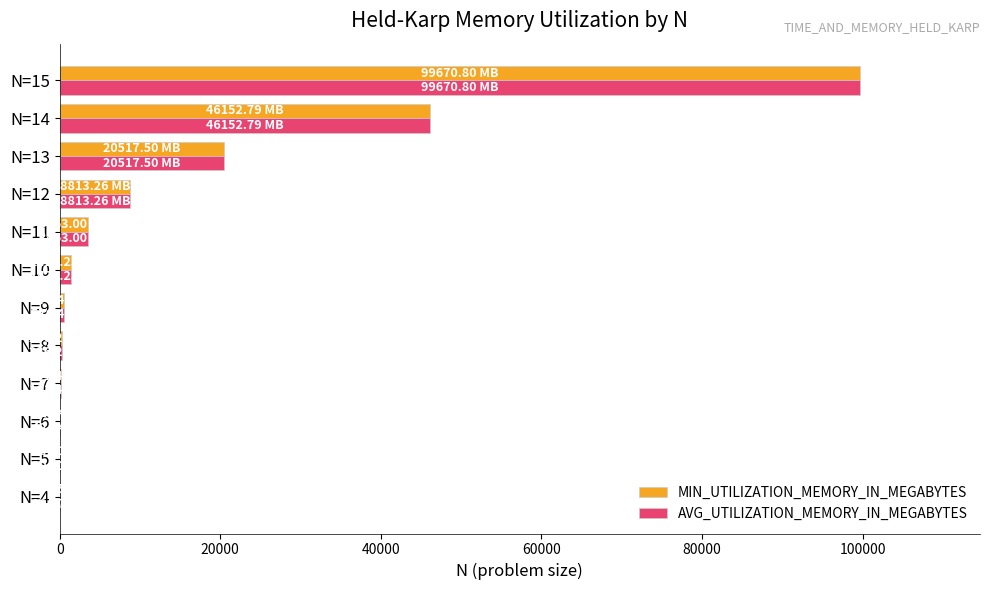

What is the sum of all MIN_UTILIZATION_MEMORY_IN_MEGABYTES values?

181027.8